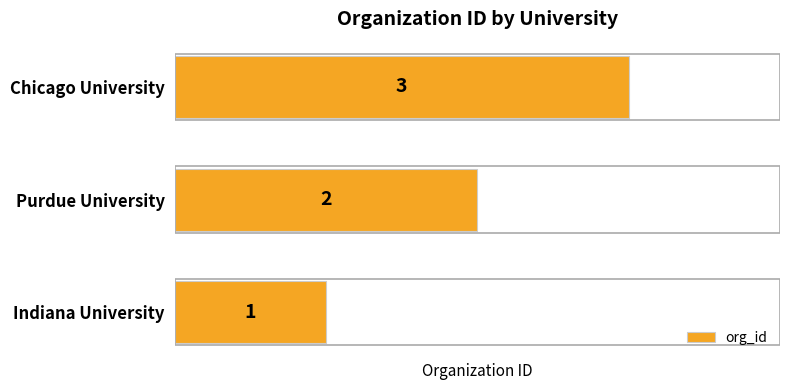

Rank the categories by value from highest to lowest.

Chicago University, Purdue University, Indiana University